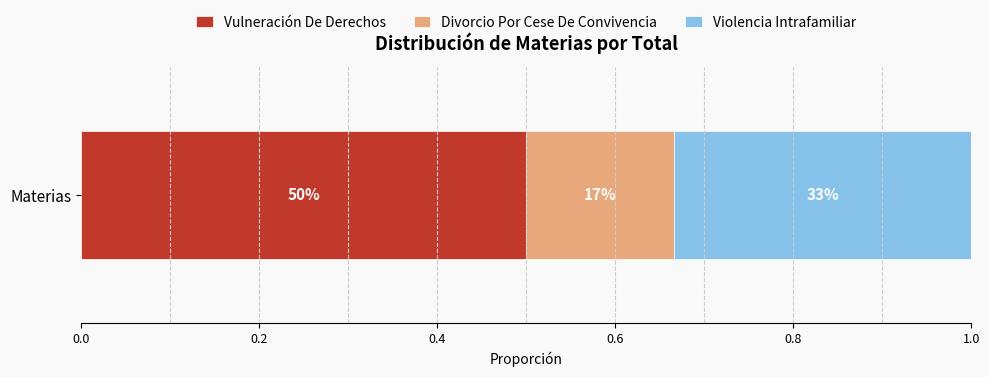

What is the label of the 2nd bar from the left?

Divorcio Por Cese De Convivencia